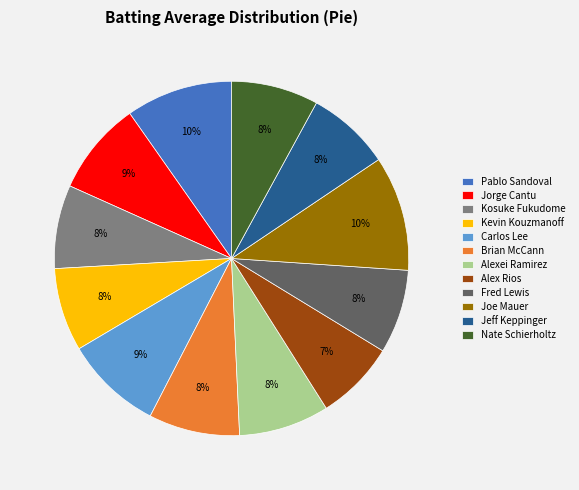

What percentage is the Kevin Kouzmanoff slice, to the nearest percent?

8%